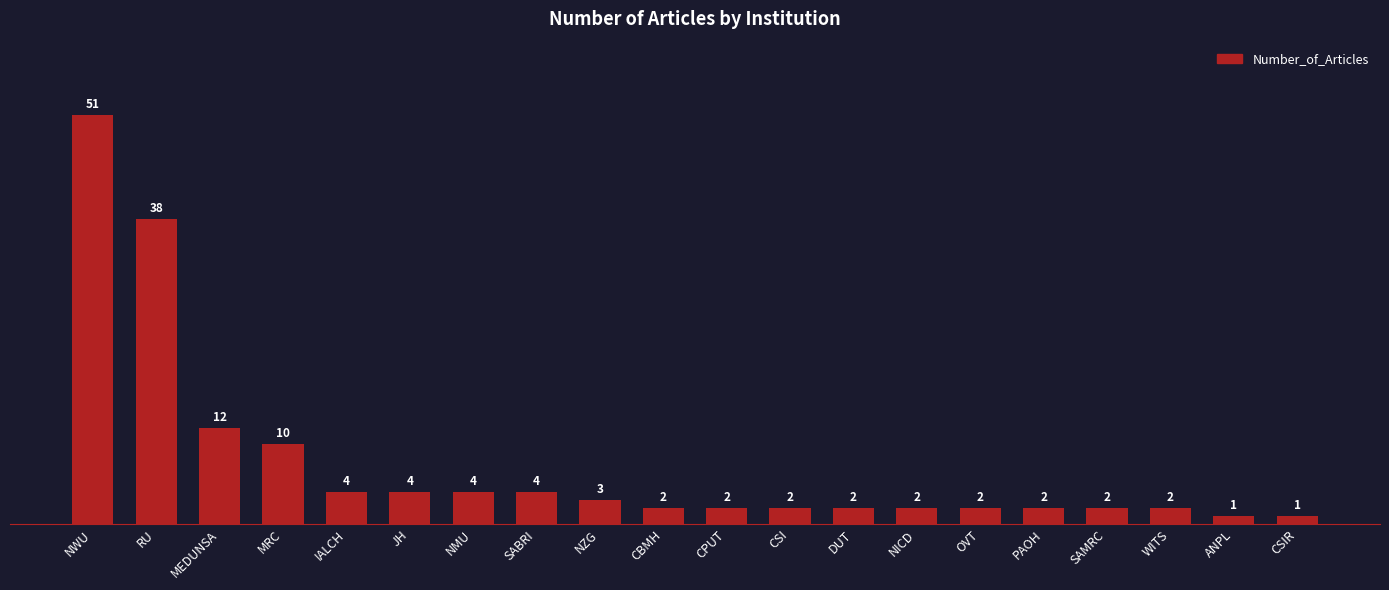

What is the label of the 8th bar from the left?

SABRI